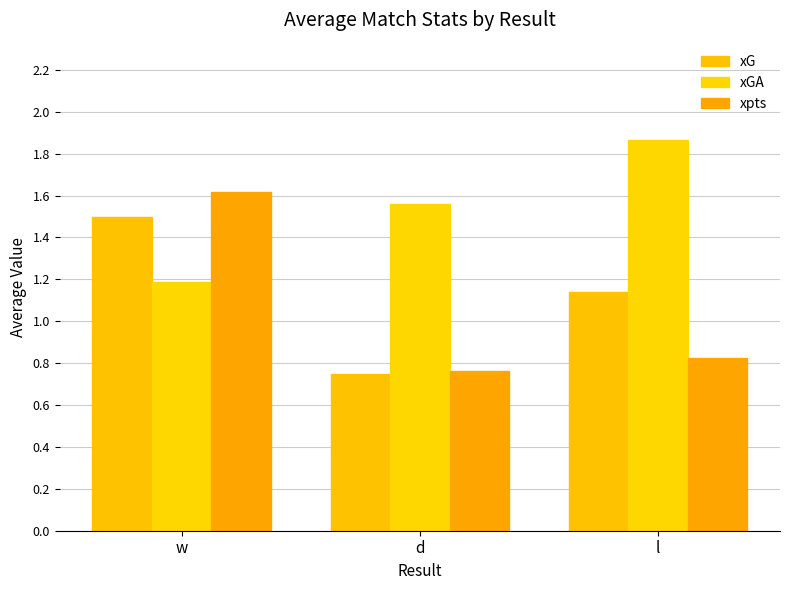

Read the xpts value at l.

0.8